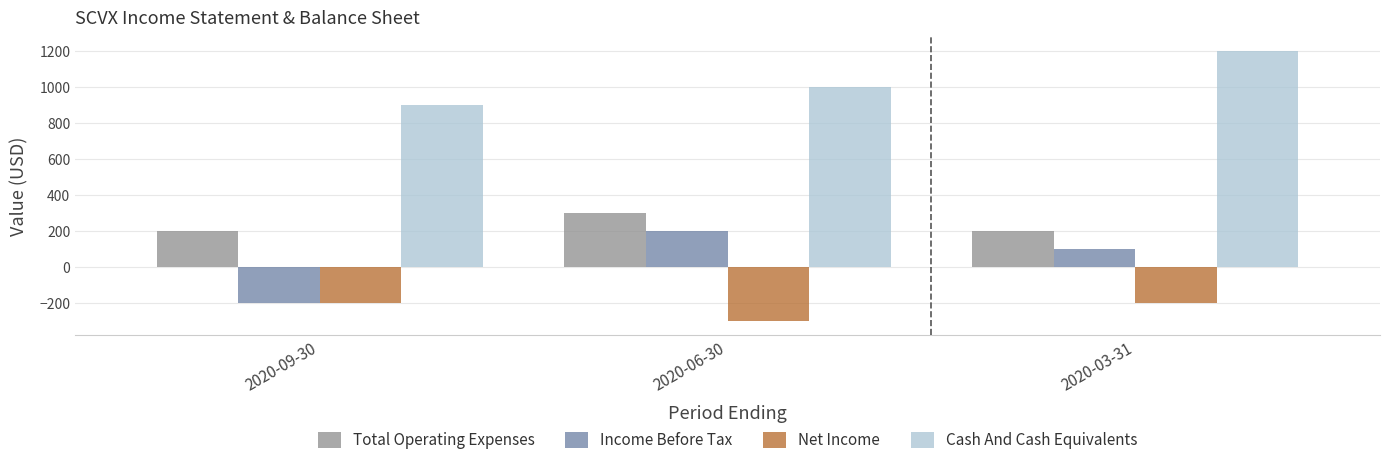

What is the spread (max minus min) of values at 2020-09-30?

1100